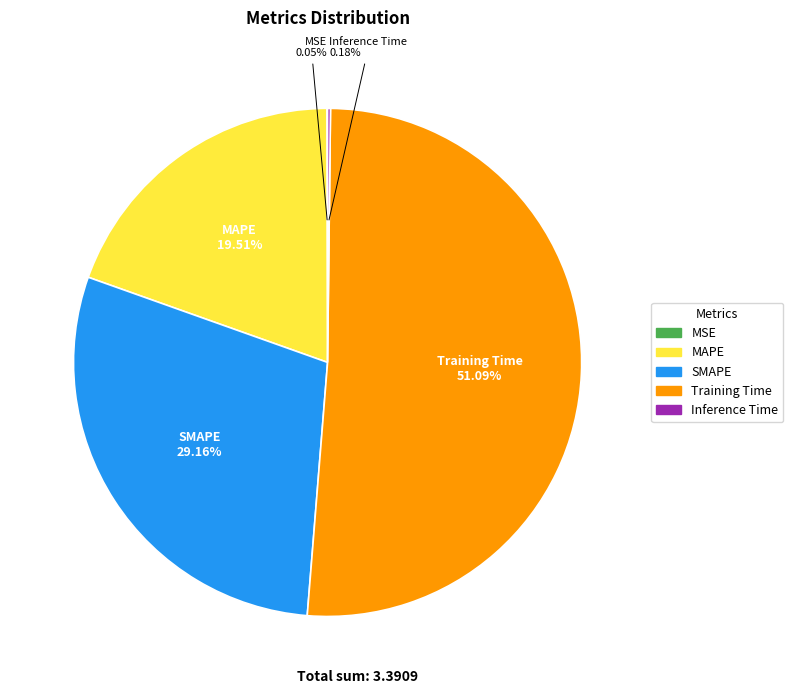

What percentage is the SMAPE slice, to the nearest percent?

29%